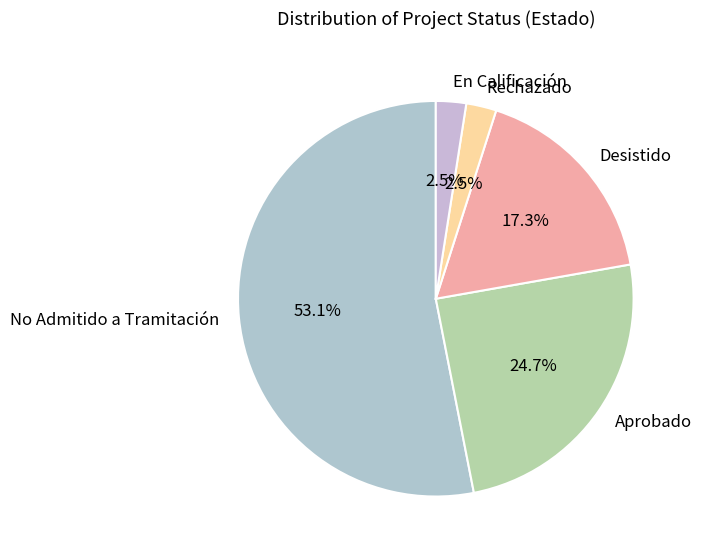

Between No Admitido a Tramitación and Rechazado, which is larger?

No Admitido a Tramitación